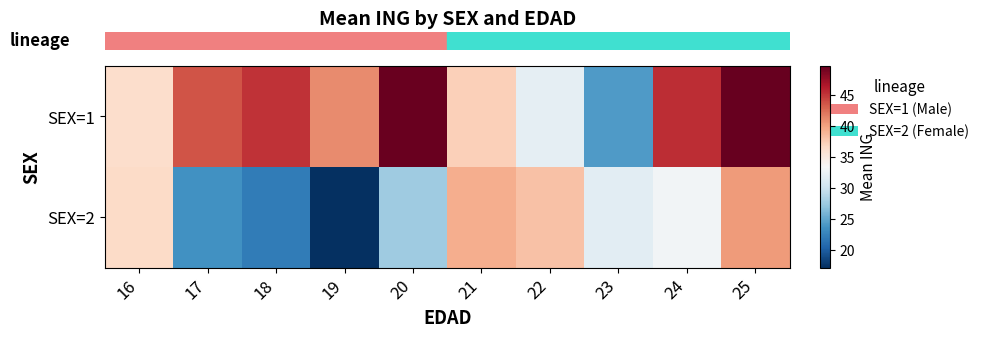

Reading left to right, list all the values displayed in this chart.

row_0: 36.4	43.7	45.2	41.1	49.6	37.3	32.0	24.1	45.5	49.8
row_1: 36.6	23.5	22.1	17.1	27.6	39.4	38.2	31.8	33.0	40.4